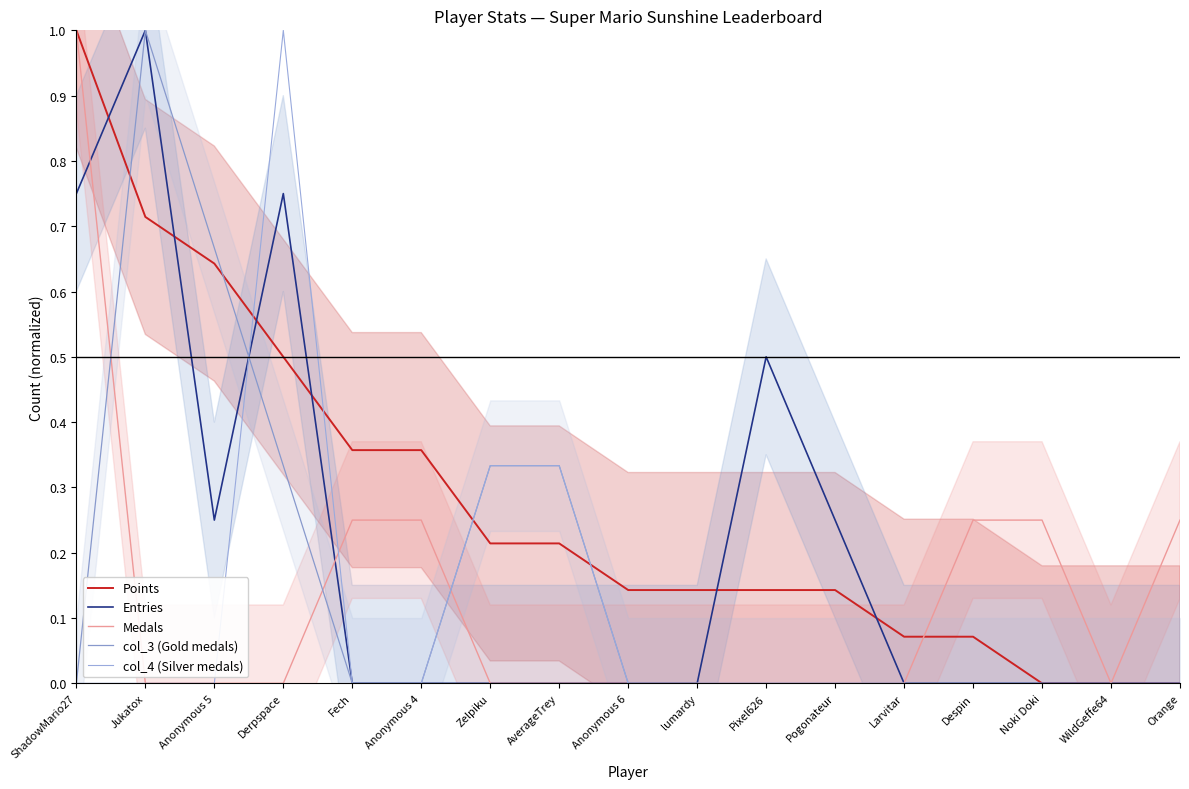

What is the sum of the Points values at lumardy and Fech?

0.5